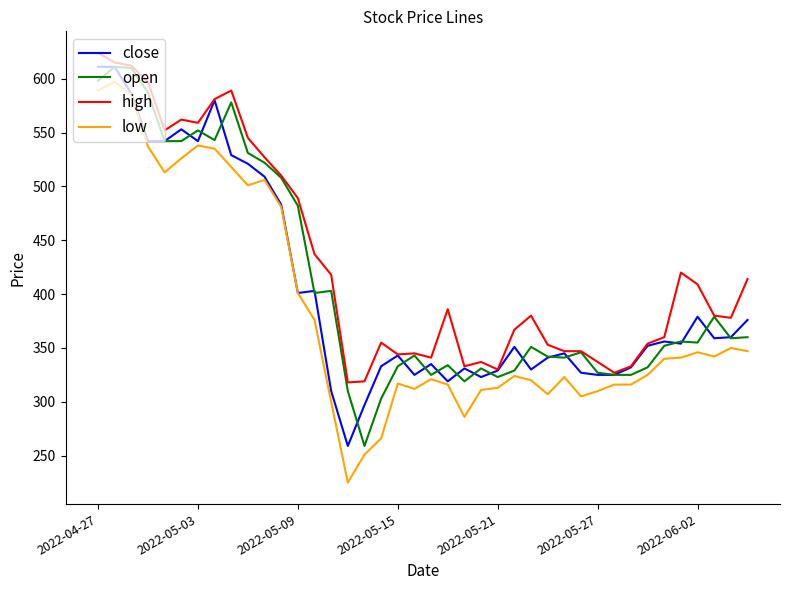

Which series has the largest total across all categories?

high